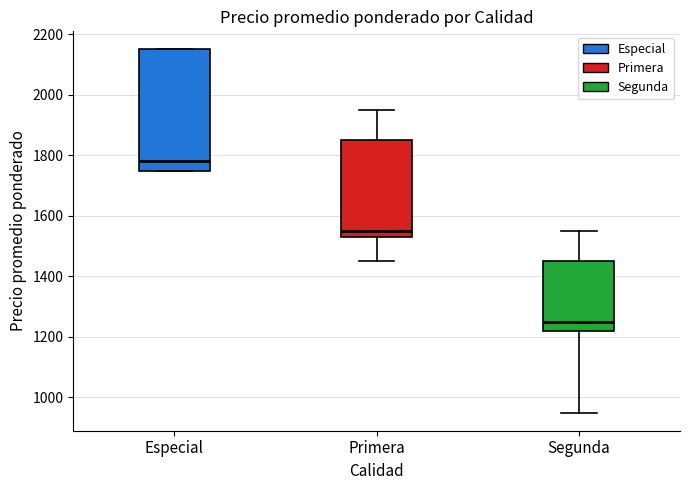

Comparing the boxes themselves (not the whiskers), which one is the tallest?

Especial